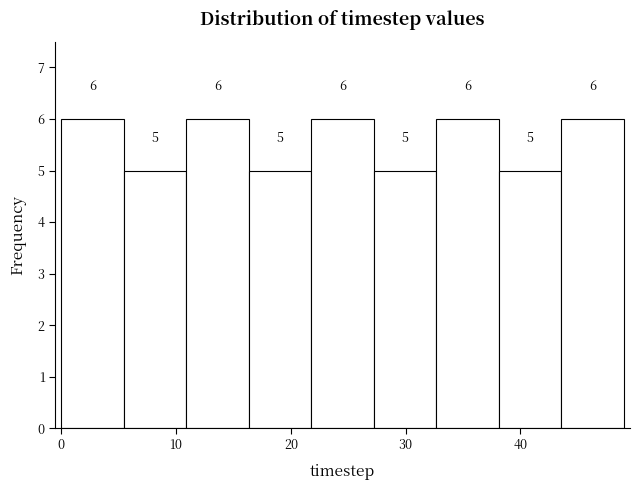

Reading left to right, list every bar in this chart as the range it spans on the x-axis followed by its height. The bar edges are not printed on the chart, so give them approximately, as read against the axis.

0 to 5: 6
5 to 11: 5
11 to 16: 6
16 to 22: 5
22 to 27: 6
27 to 33: 5
33 to 38: 6
38 to 44: 5
44 to 49: 6